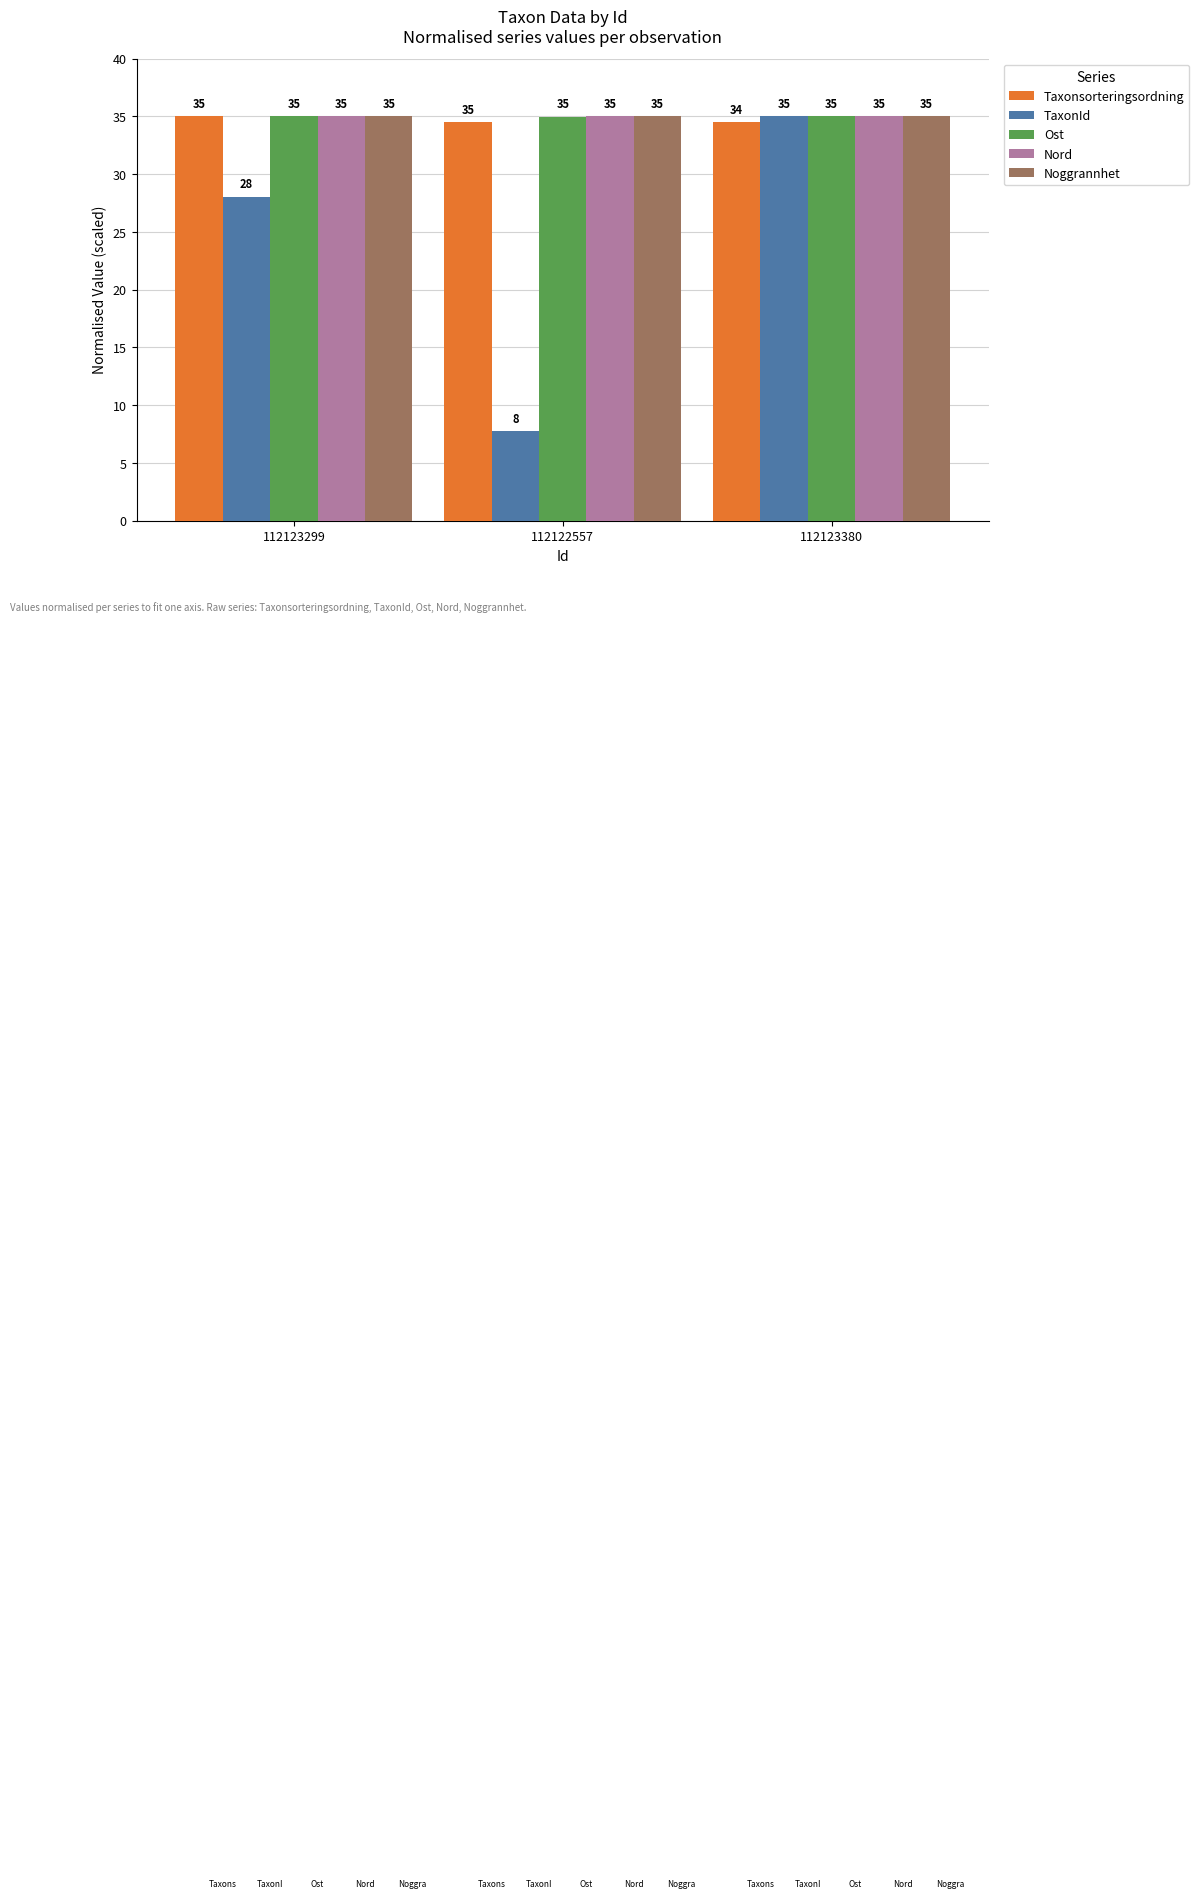

What is the minimum value for Ost?

35.0